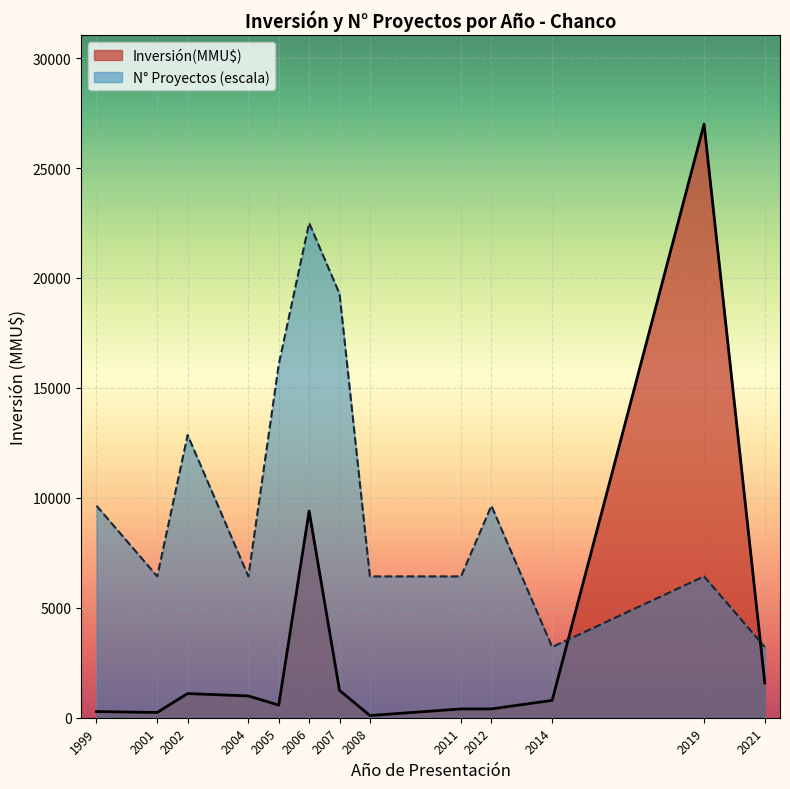

True or false: Inversión(MMU$) and Proyectos Acumulados intersect in this chart.

True